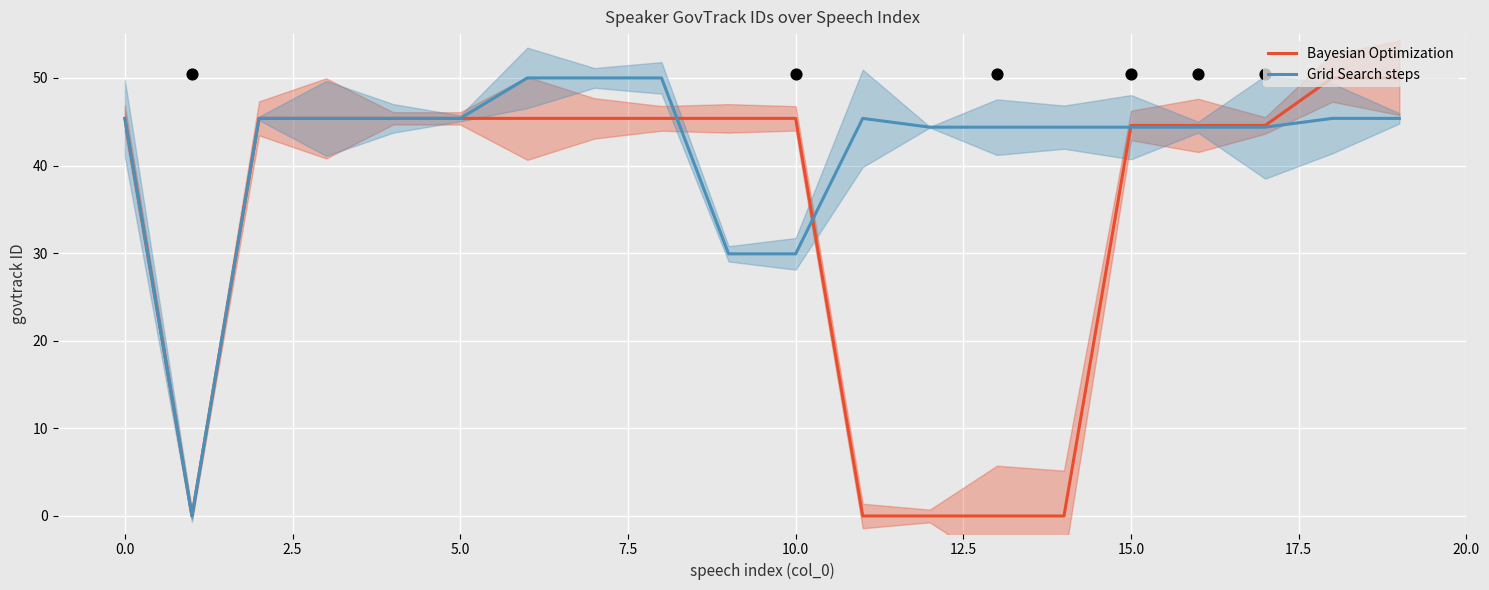

What are all the series names shown in the legend?

Bayesian Optimization, Grid Search steps